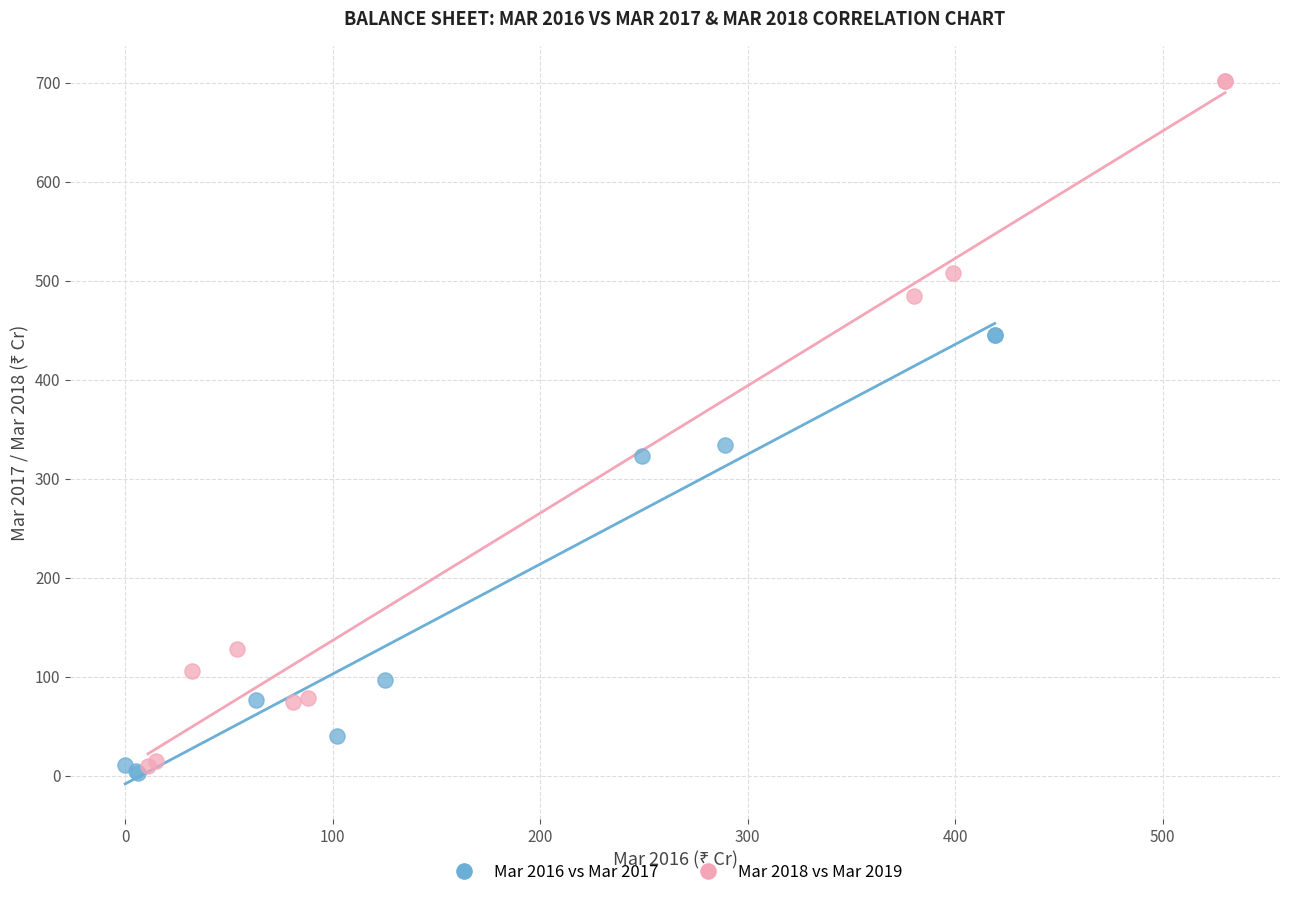

Which series has the largest Y range (max minus min)?

Mar 2018 vs Mar 2019